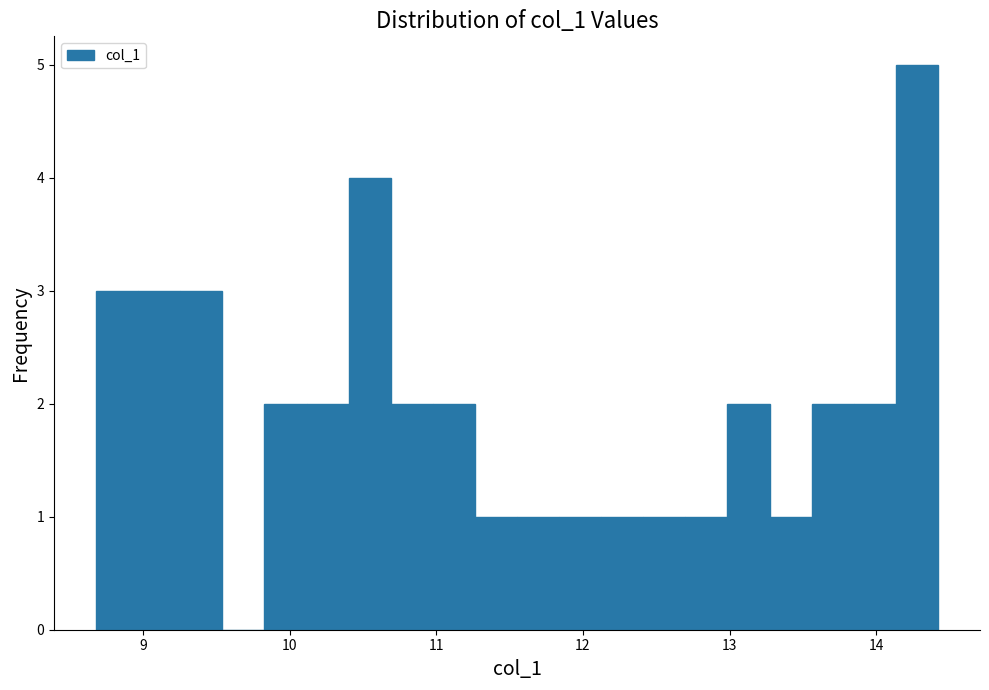

Read against the x-axis, roughly where is the centre of the tallest bar?

14.3